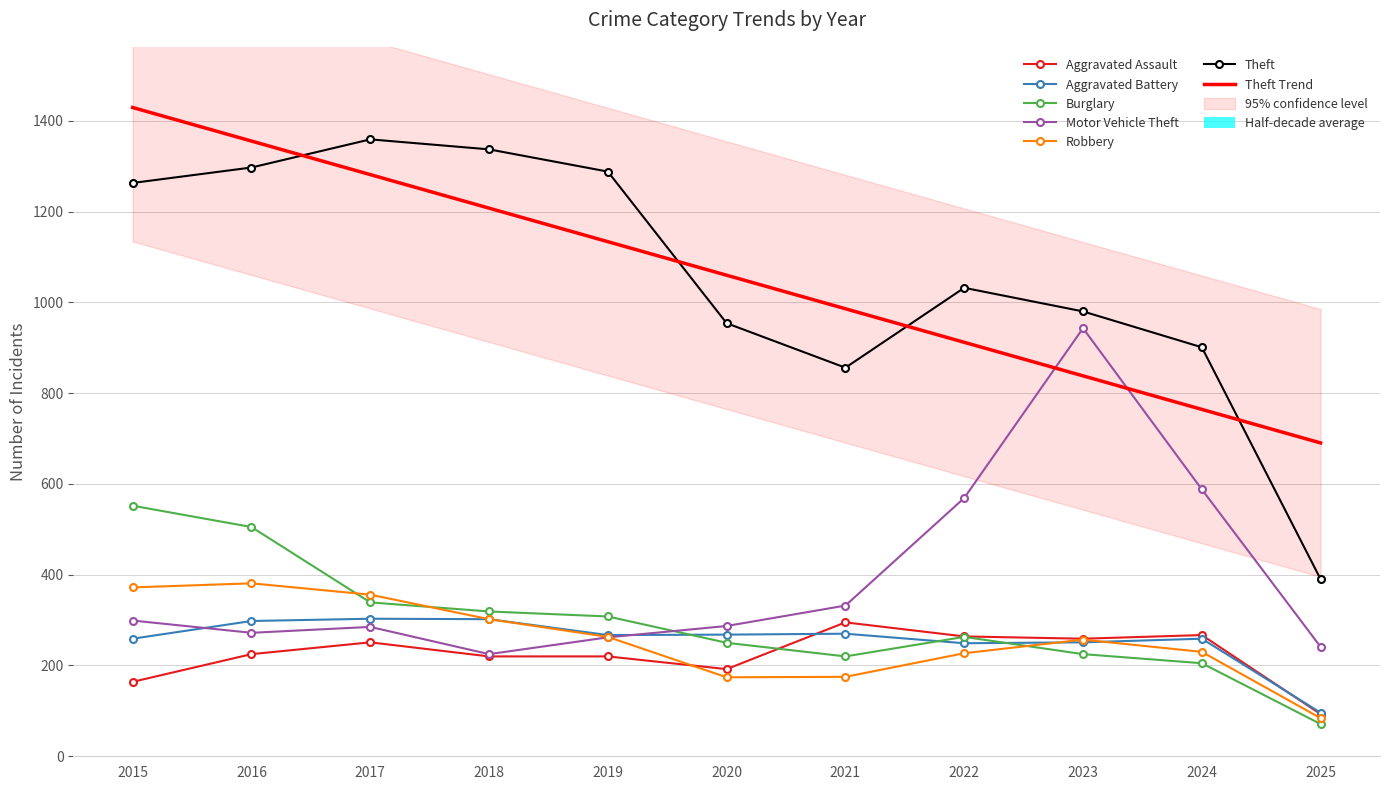

At which label does Aggravated Battery reach its minimum?

2025